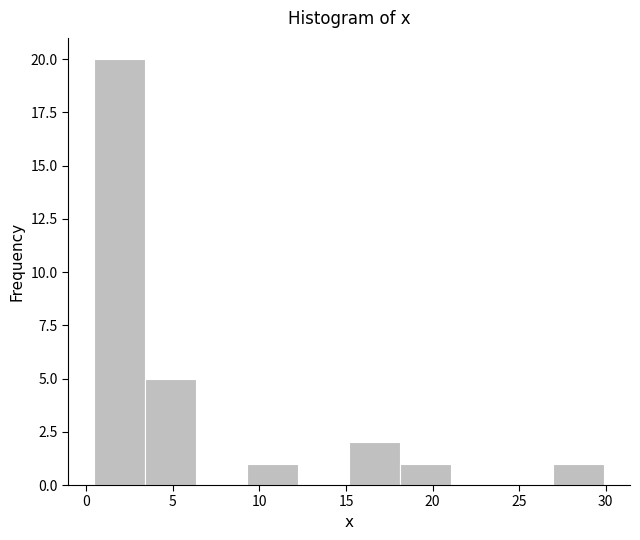

Reading left to right, transcribe this chart: for each bar, give the range it covers on the x-axis and its height. Neither the bar edges nor the heights are printed on the chart, so give them approximately, as read against the axes.

0.5 to 3.5: 20
3.5 to 6.5: 5
6.5 to 9.5: 0
9.5 to 12.0: 1
12.0 to 15.0: 0
15.0 to 18.0: 2
18.0 to 21.0: 1
21.0 to 24.0: 0
24.0 to 27.0: 0
27.0 to 30.0: 1